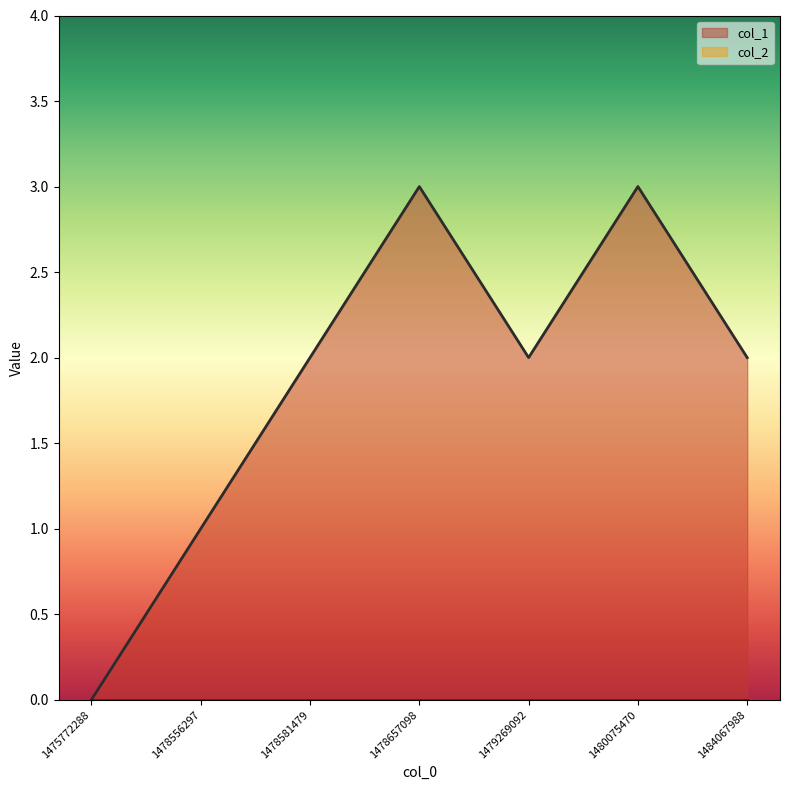

How many data points are less than 2?

2